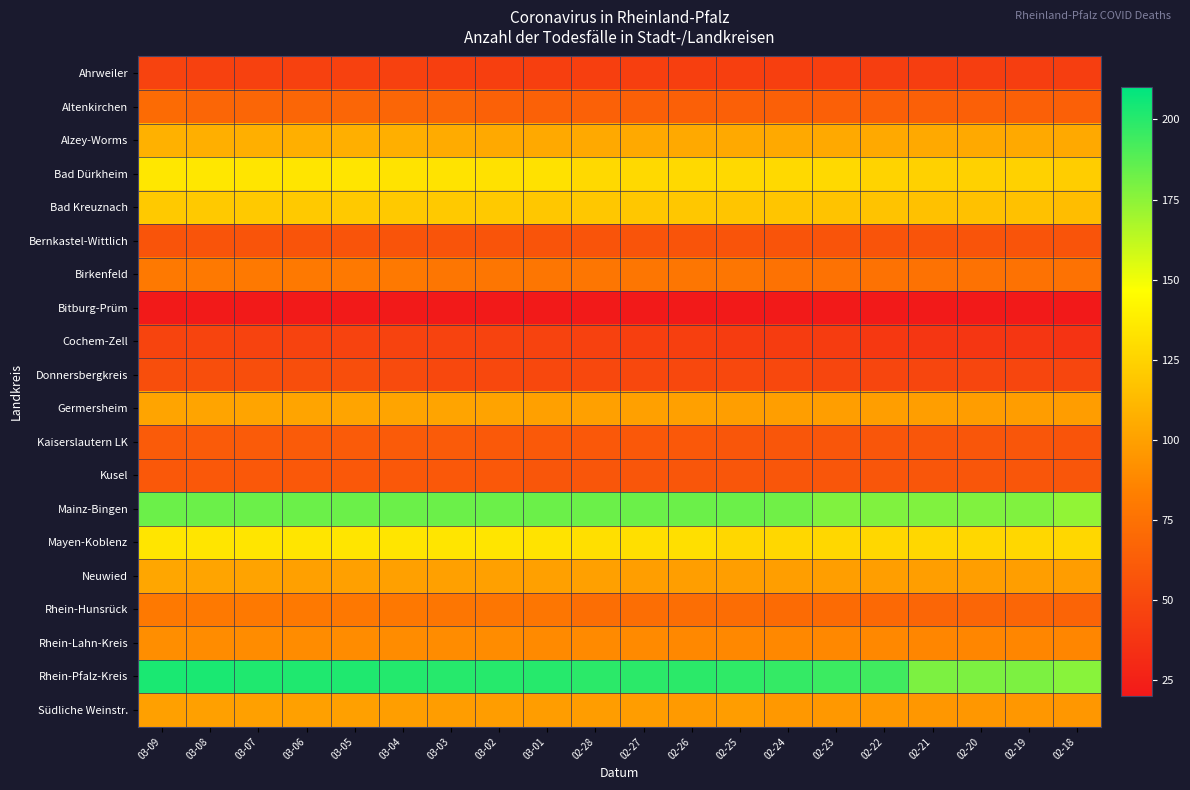

At how many categories does at least one series exceed 198?

12